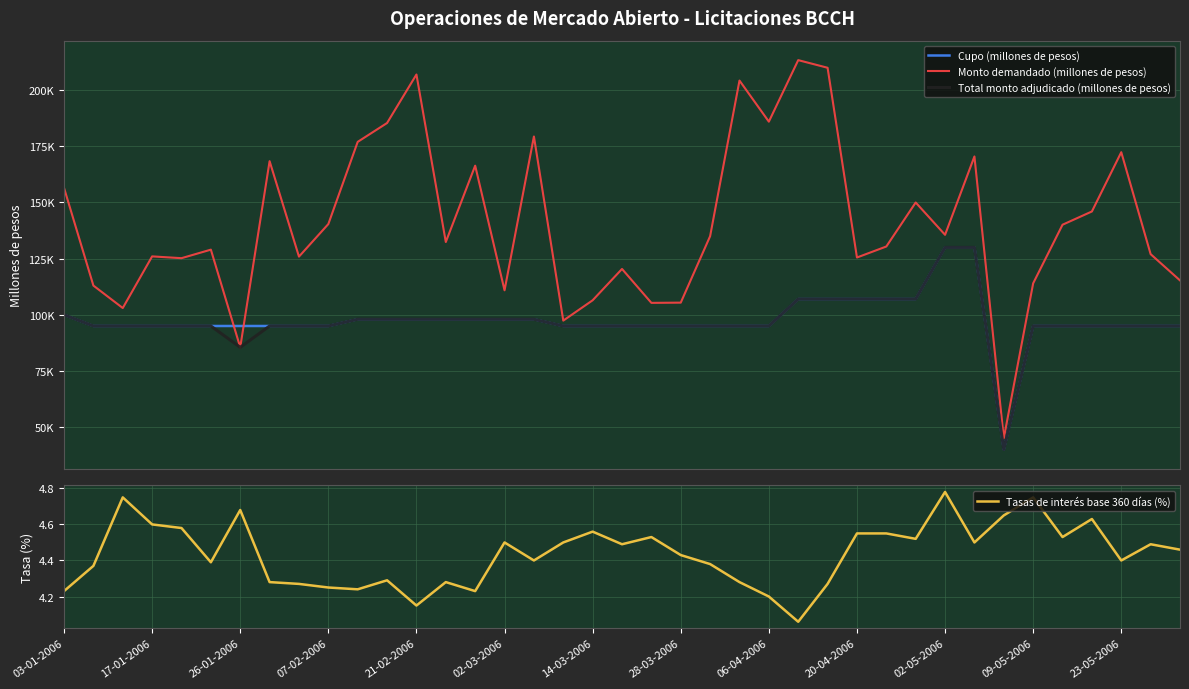

True or false: Total monto adjudicado (millones de pesos) has more than 0 interior local peaks.

False